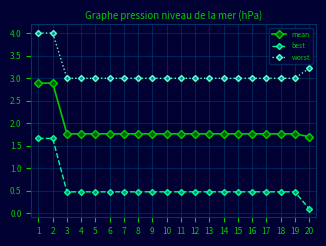

What is the average value of the mean series?

1.9